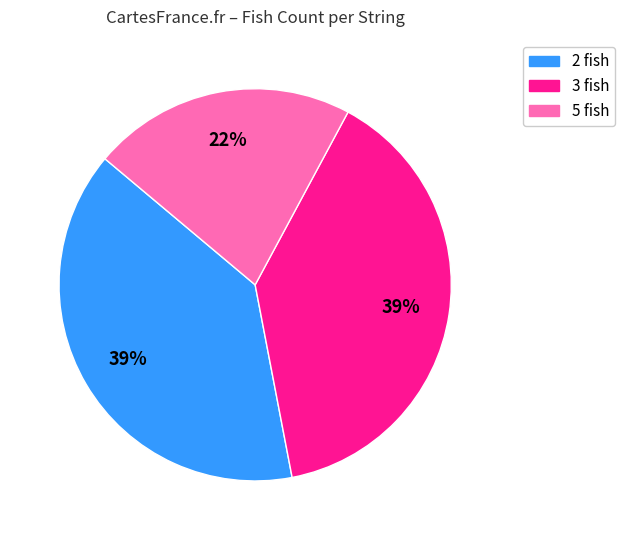

How many segments does this pie chart have?

3